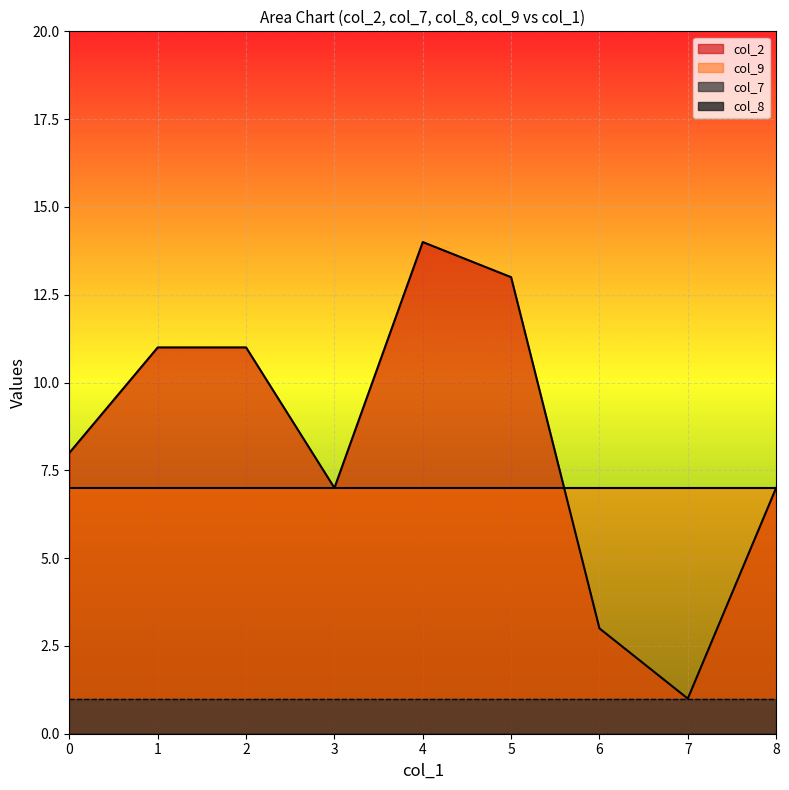

Where is col_8 nearest to the value 0?

1